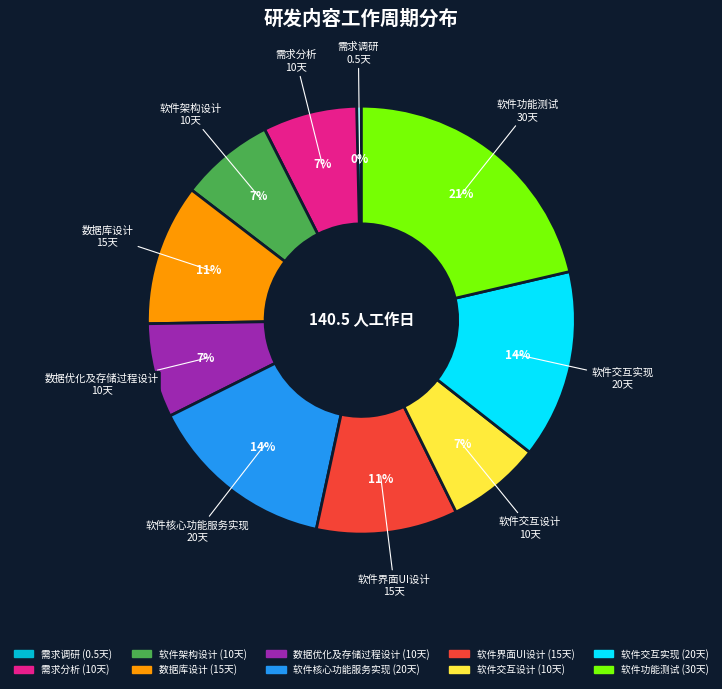

Does any single category account for the majority?

No